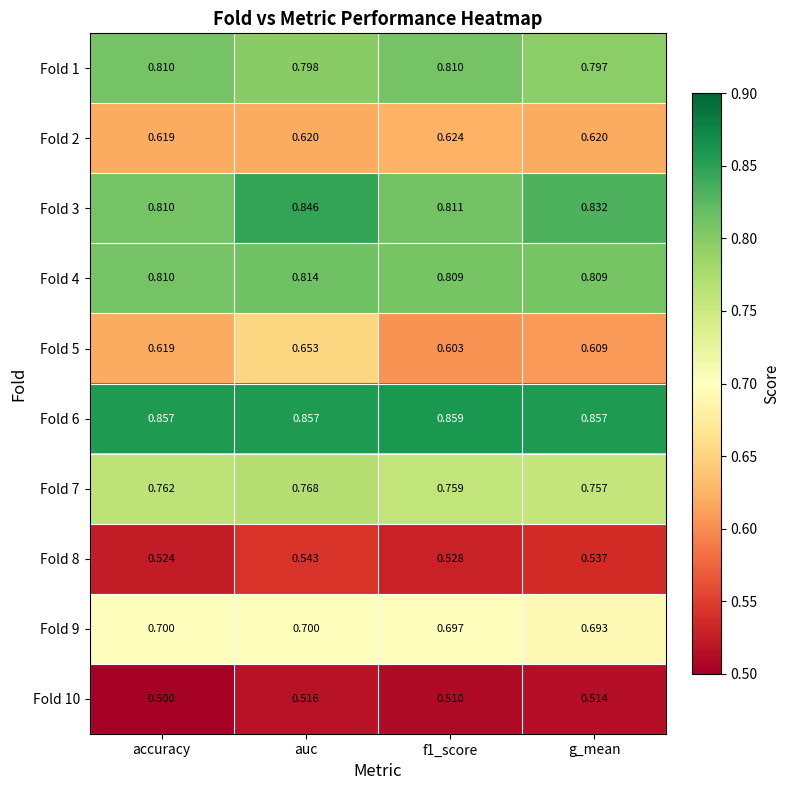

What is the total value across all series at accuracy?

7.0